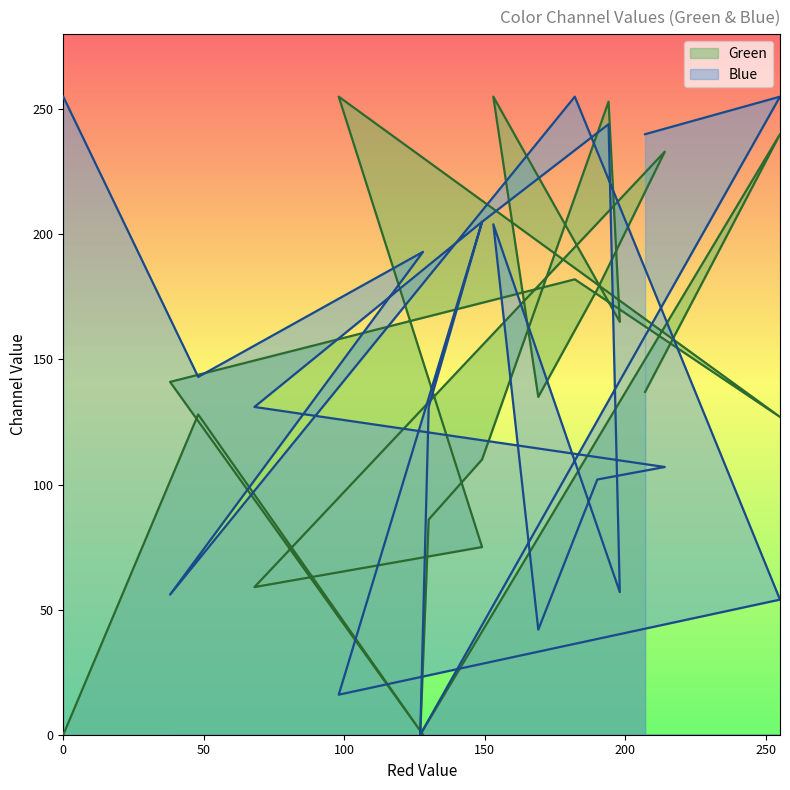

At 207, list the series in order from largest to smallest.

Blue, Green